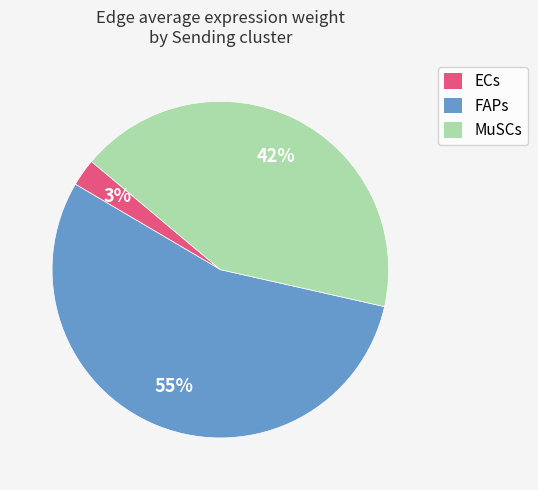

To the nearest percent, what is the combined percentage of FAPs and ECs?

58%